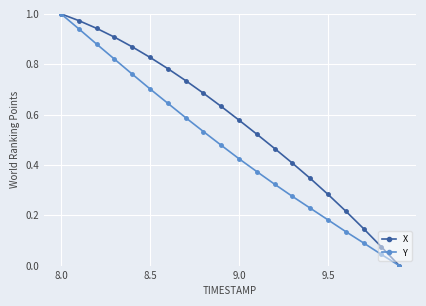

True or false: Y has more than 2 interior local peaks.

False